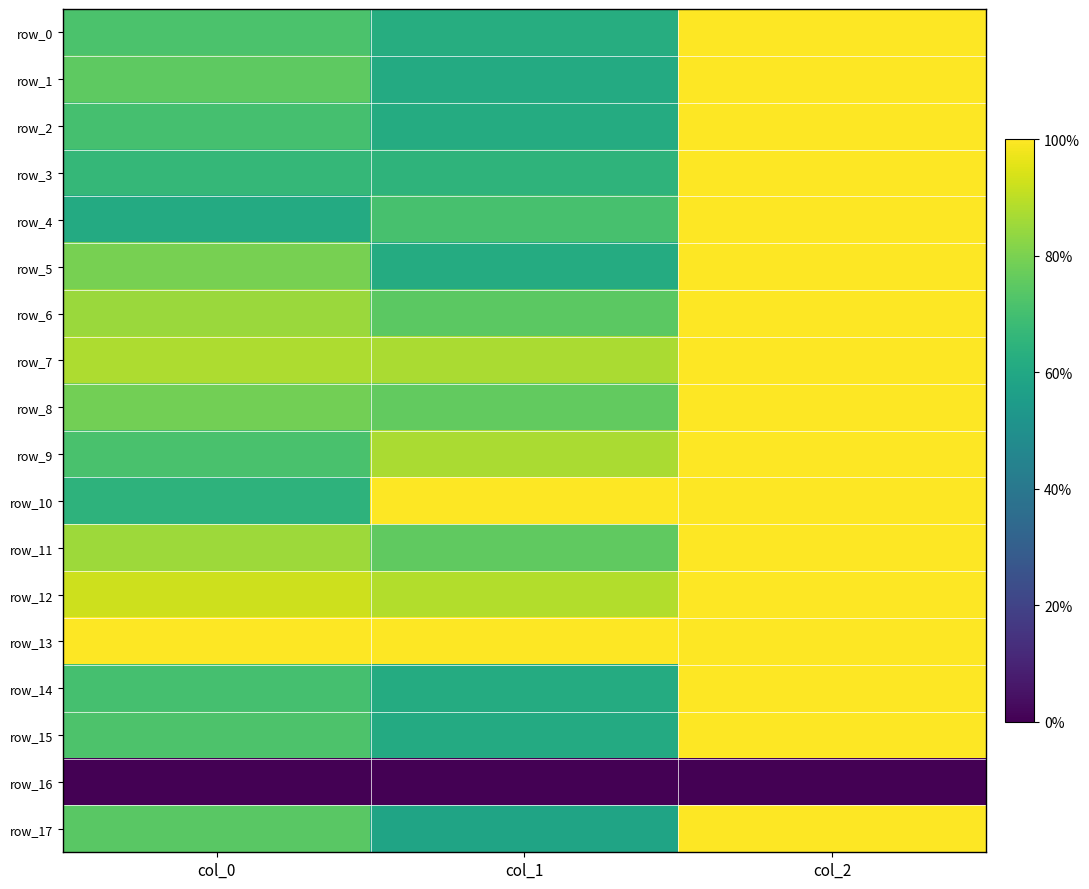

Rank the categories by row_15 value from lowest to highest.

col_1, col_0, col_2